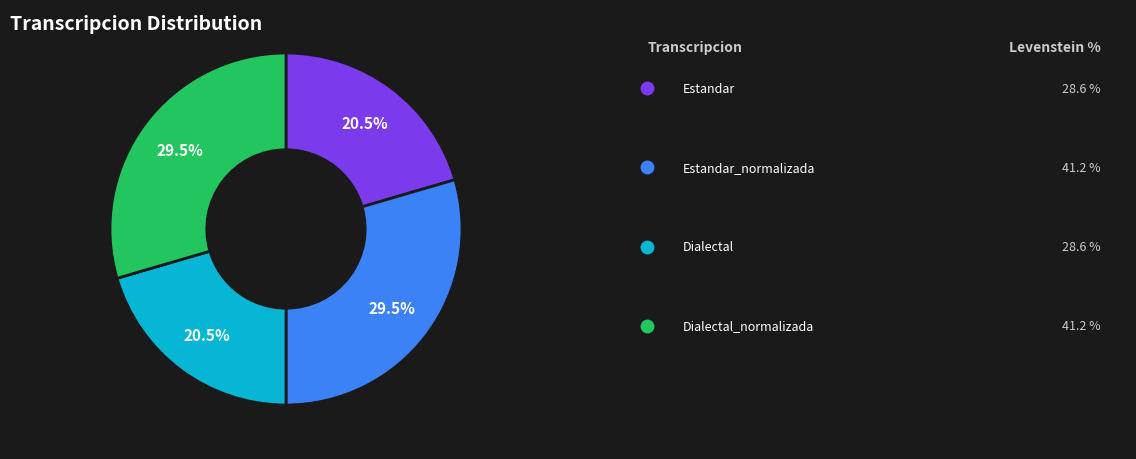

Does any single category account for the majority?

No